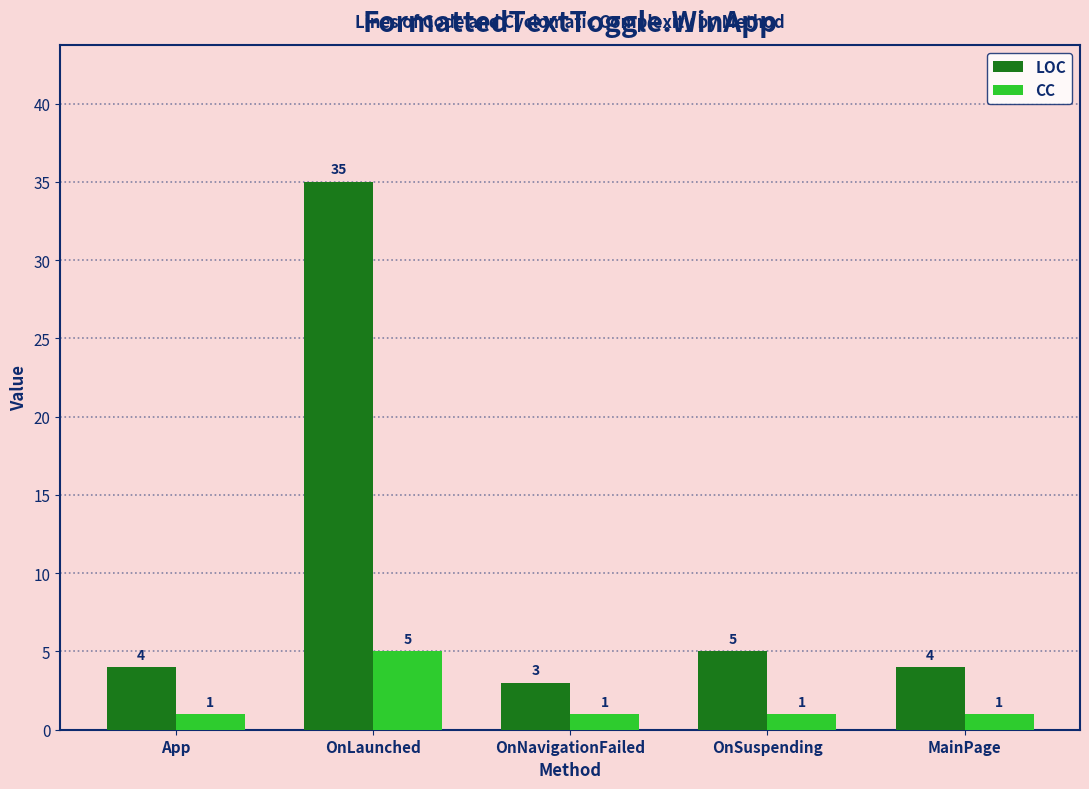

How many bars are there in total?

10